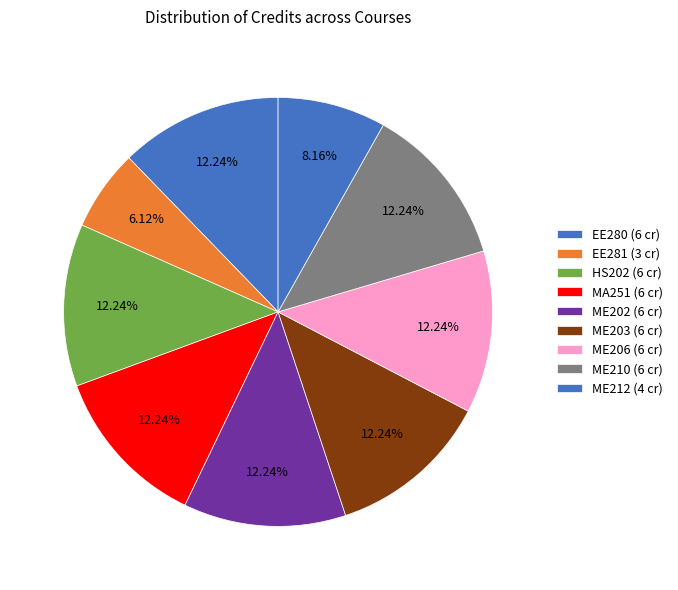

How many slices are in this pie chart?

9